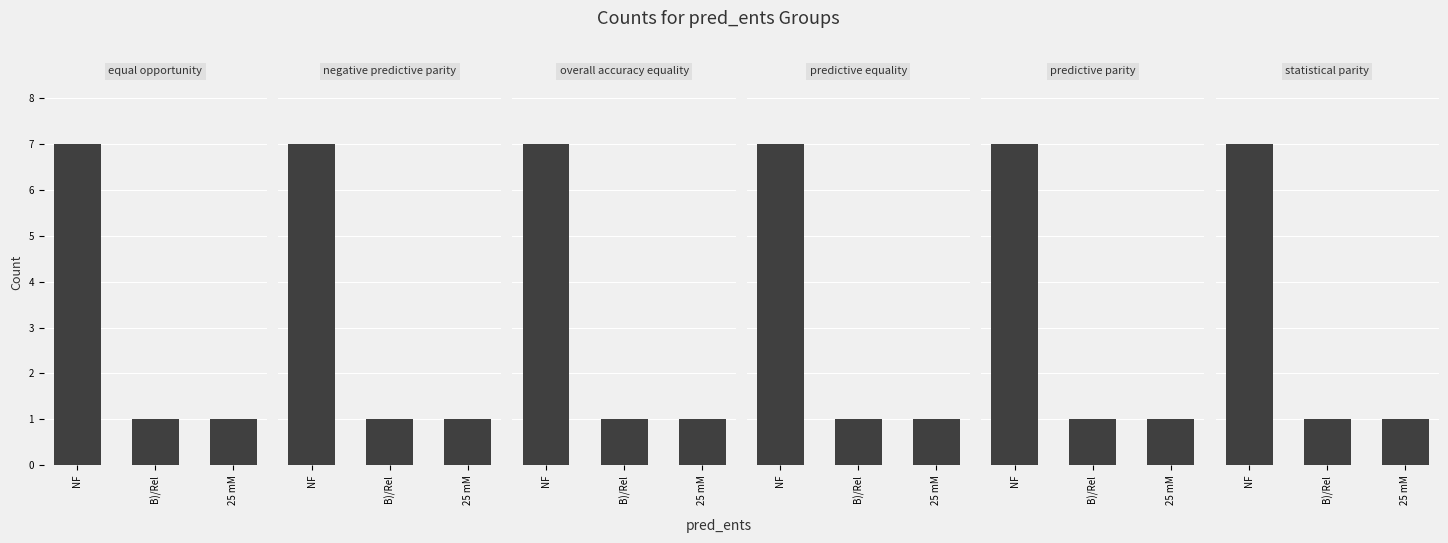

Reading right to left, what are all the values shown in this chart?

equal opportunity: 1	1	7
negative predictive parity: 1	1	7
overall accuracy equality: 1	1	7
predictive equality: 1	1	7
predictive parity: 1	1	7
statistical parity: 1	1	7